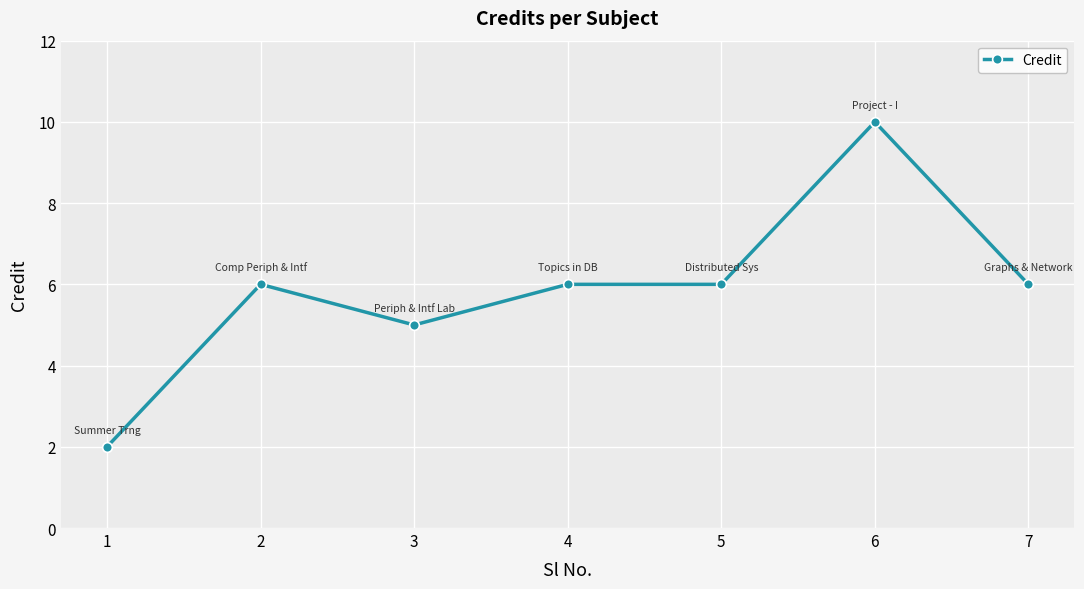

What is the sum of the values at 6 and 7?

16